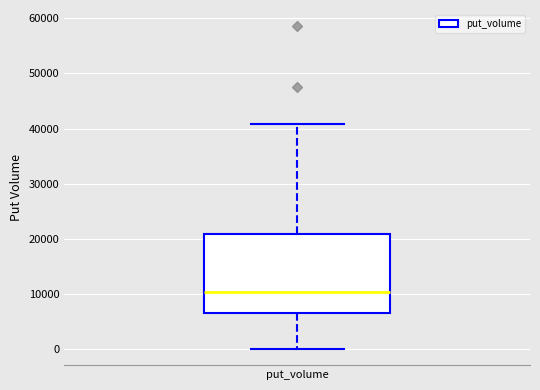

Where does the upper whisker of the box for put_volume end on the y-axis? The values are not printed on the chart, so give them approximately, as read against the axis.

41000